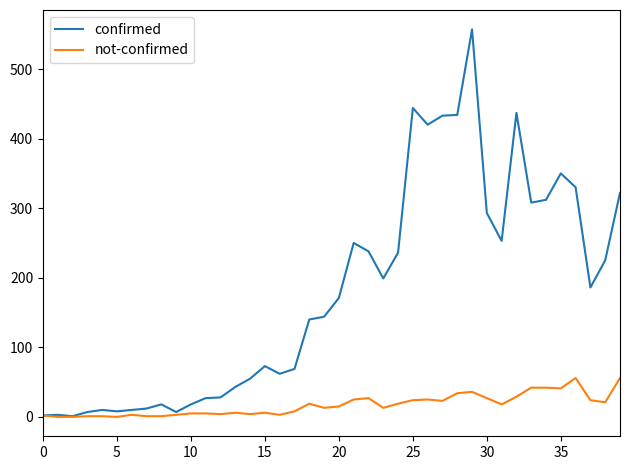

Which series has the largest total across all categories?

confirmed